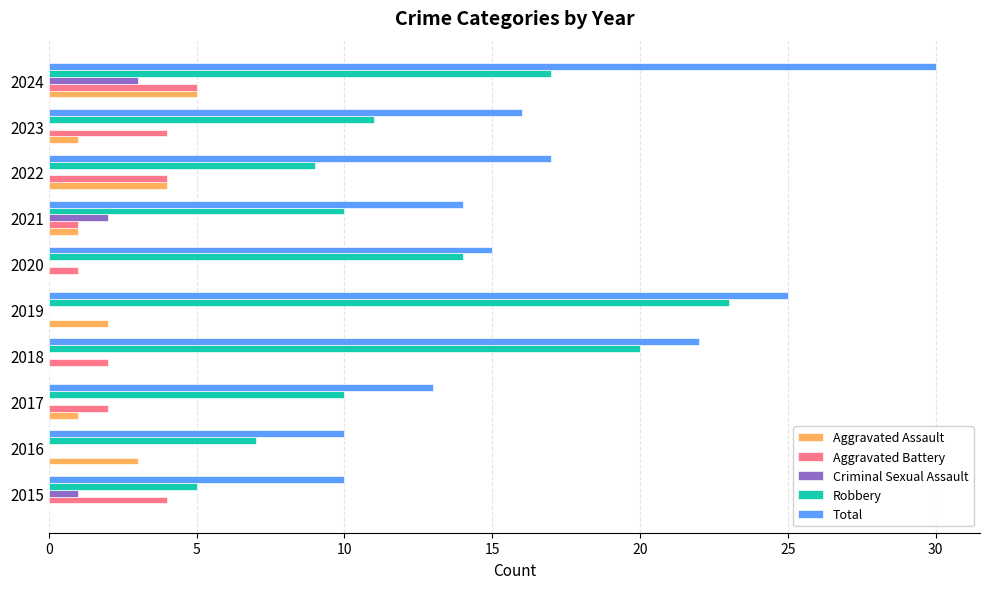

Between 2016 and 2024, which series saw the biggest shift?

Total